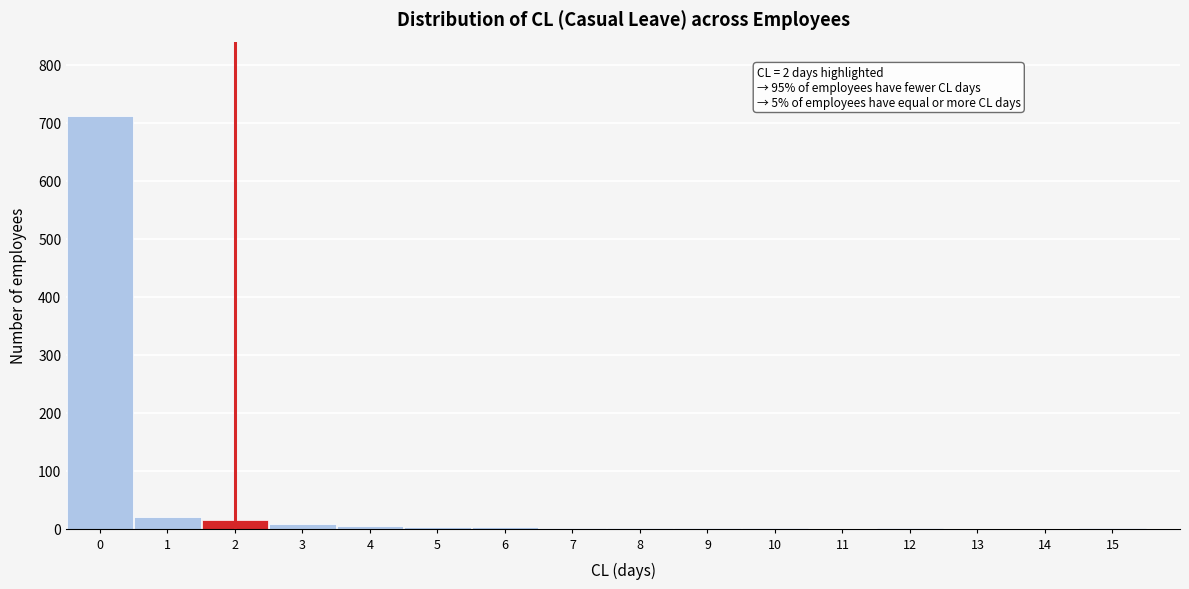

Over which range of the x-axis is the bar tallest?

-0.5 to 0.5